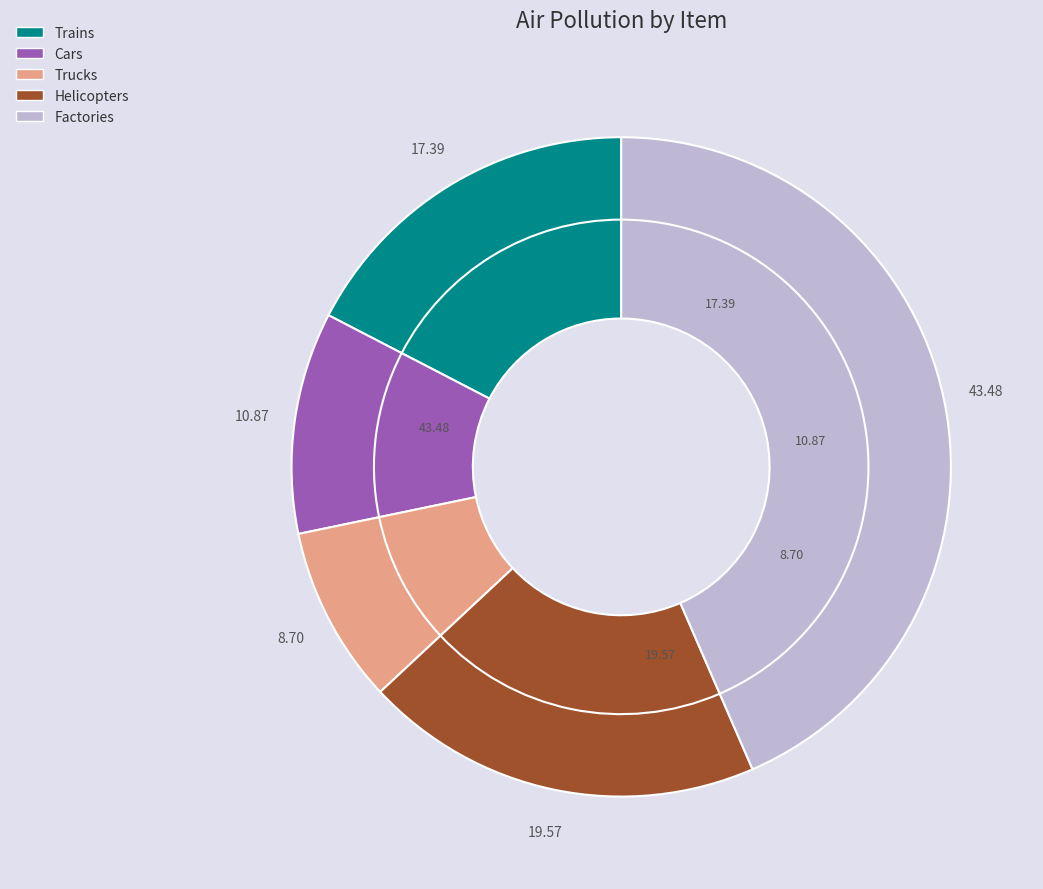

What percentage do Cars and Factories together represent?

54.3%